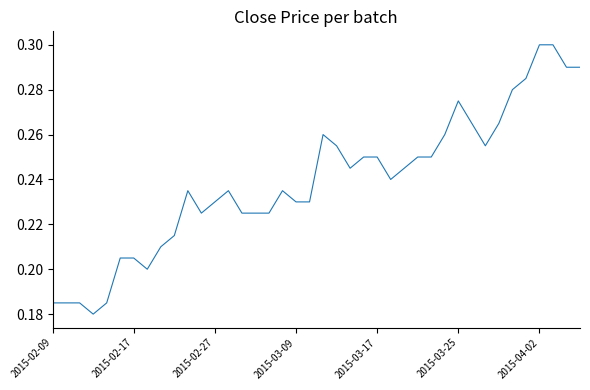

Is it true that the value at 2015-03-17 is 0.4?

False